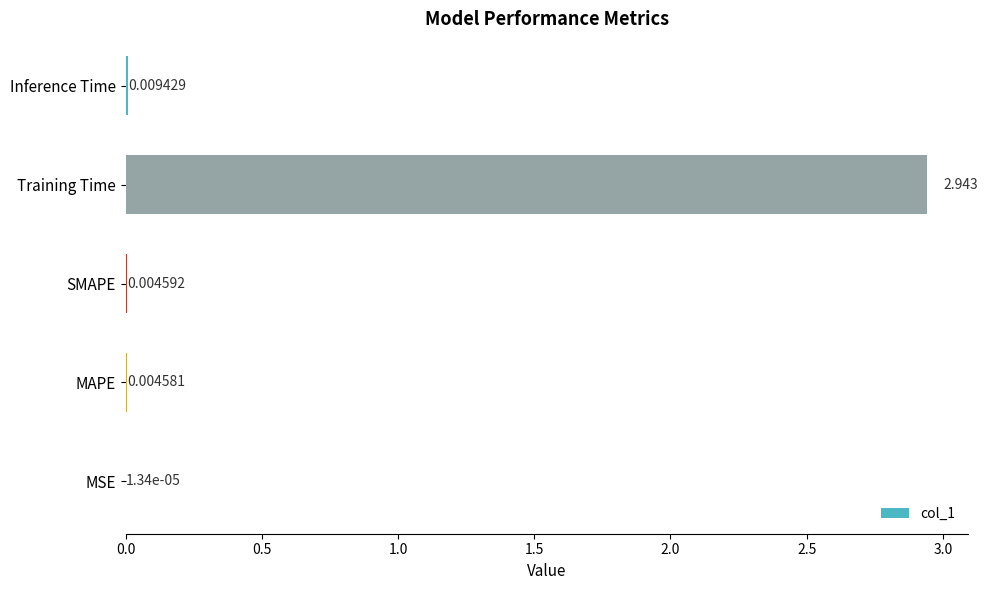

How many distinct data groups are displayed?

1